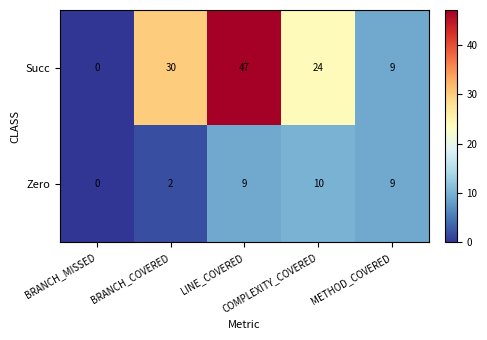

What is the greatest value displayed?

47